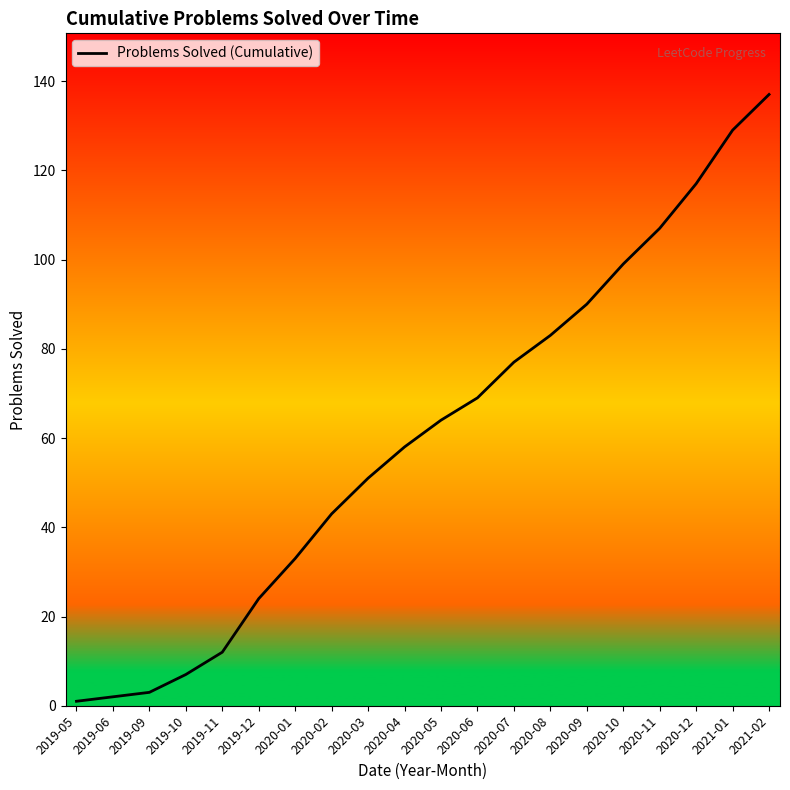

True or false: the data shows 69 at 2020-06.

True